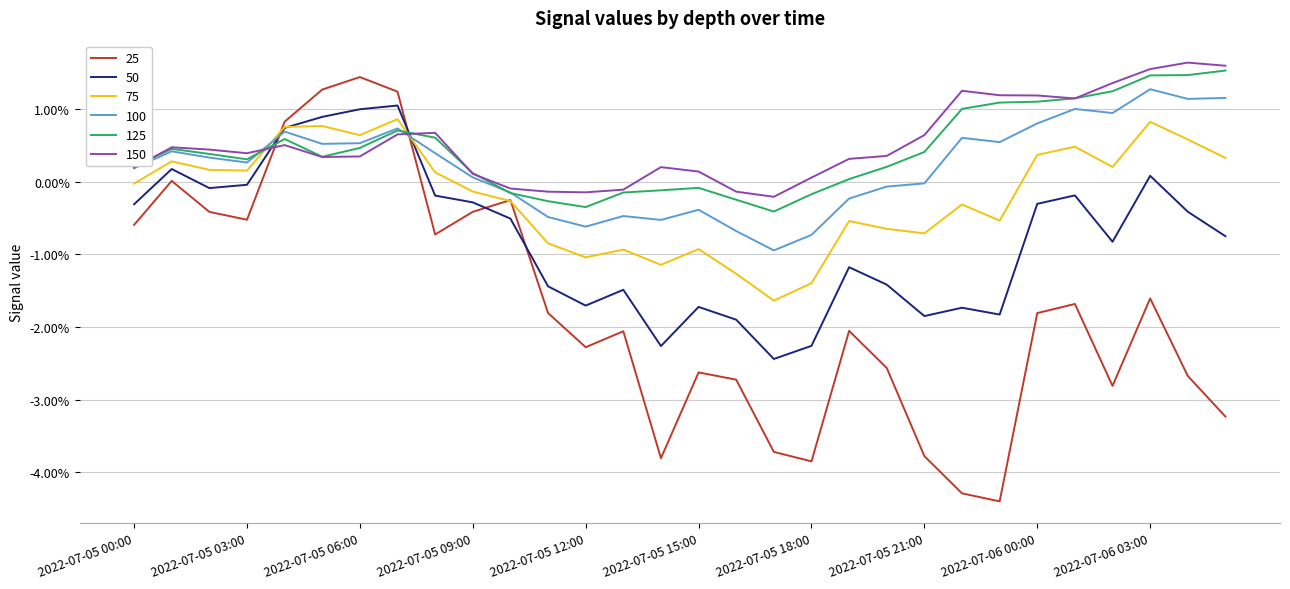

At how many categories does at least one series exceed 0?

24